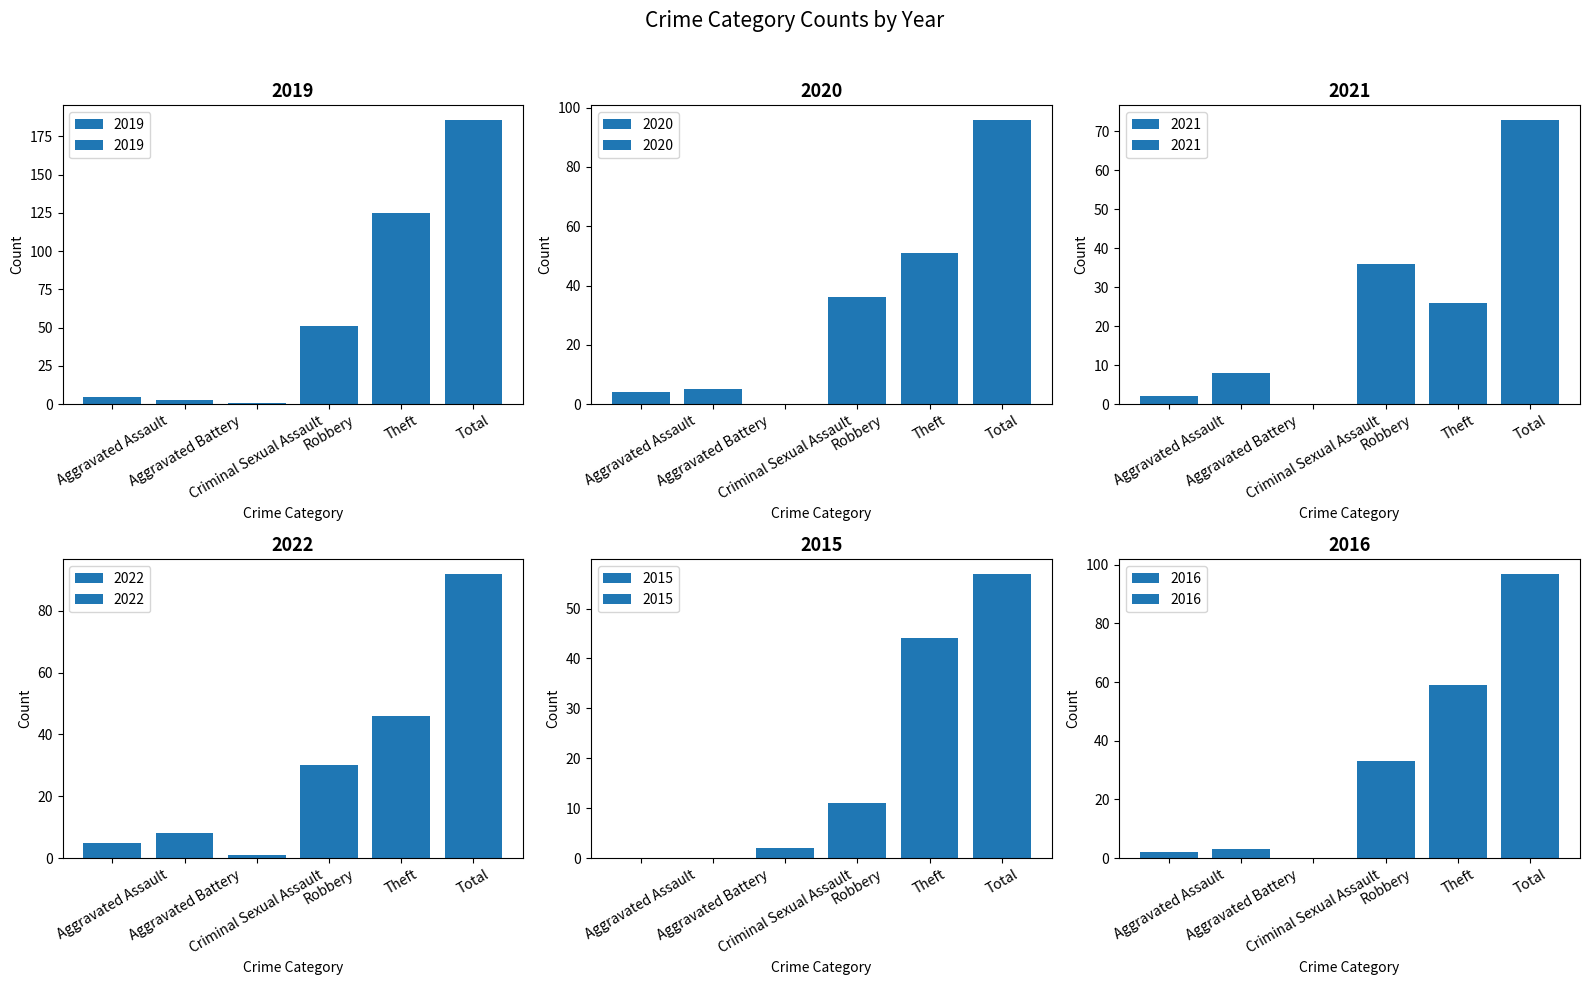

Rank the categories by 2021 value from highest to lowest.

Total, Robbery, Theft, Aggravated Battery, Aggravated Assault, Criminal Sexual Assault